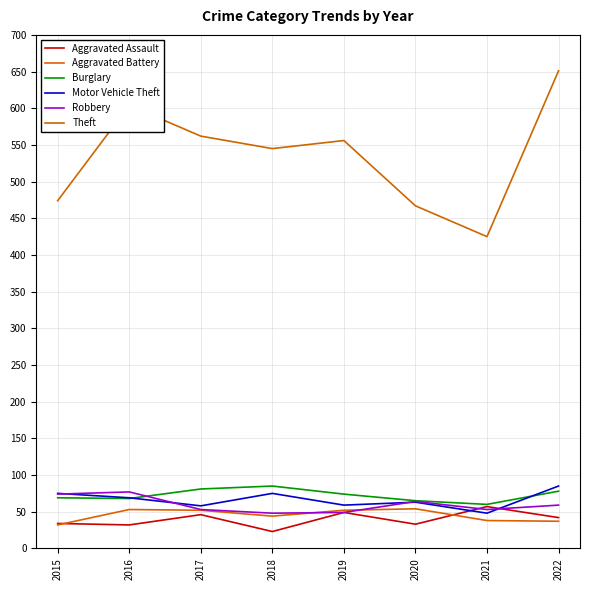

Is the value of Robbery at 2019 greater than the value of Aggravated Assault at 2018?

Yes